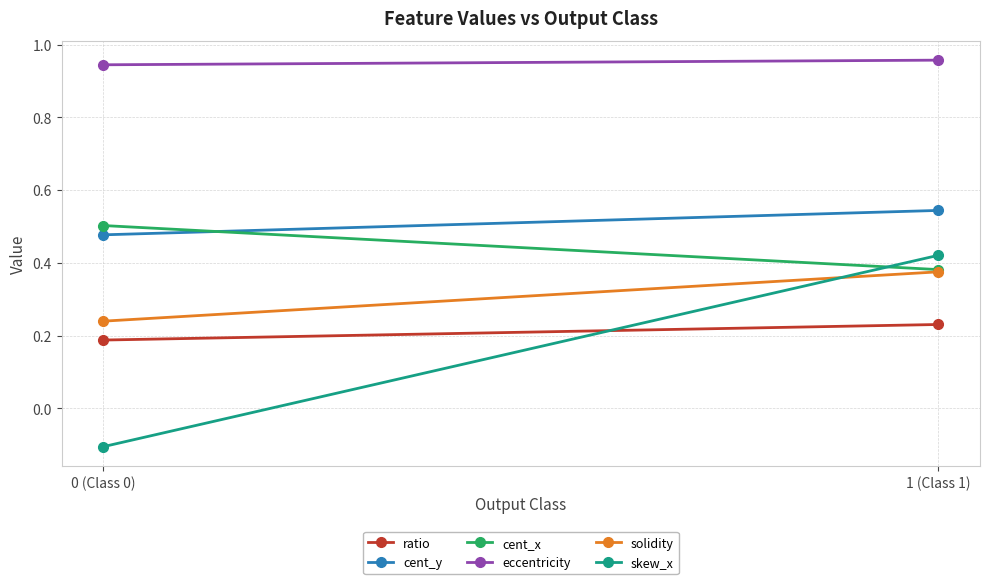

What is the difference between the cent_x values at 1 (Class 1) and 0 (Class 0)?

0.1